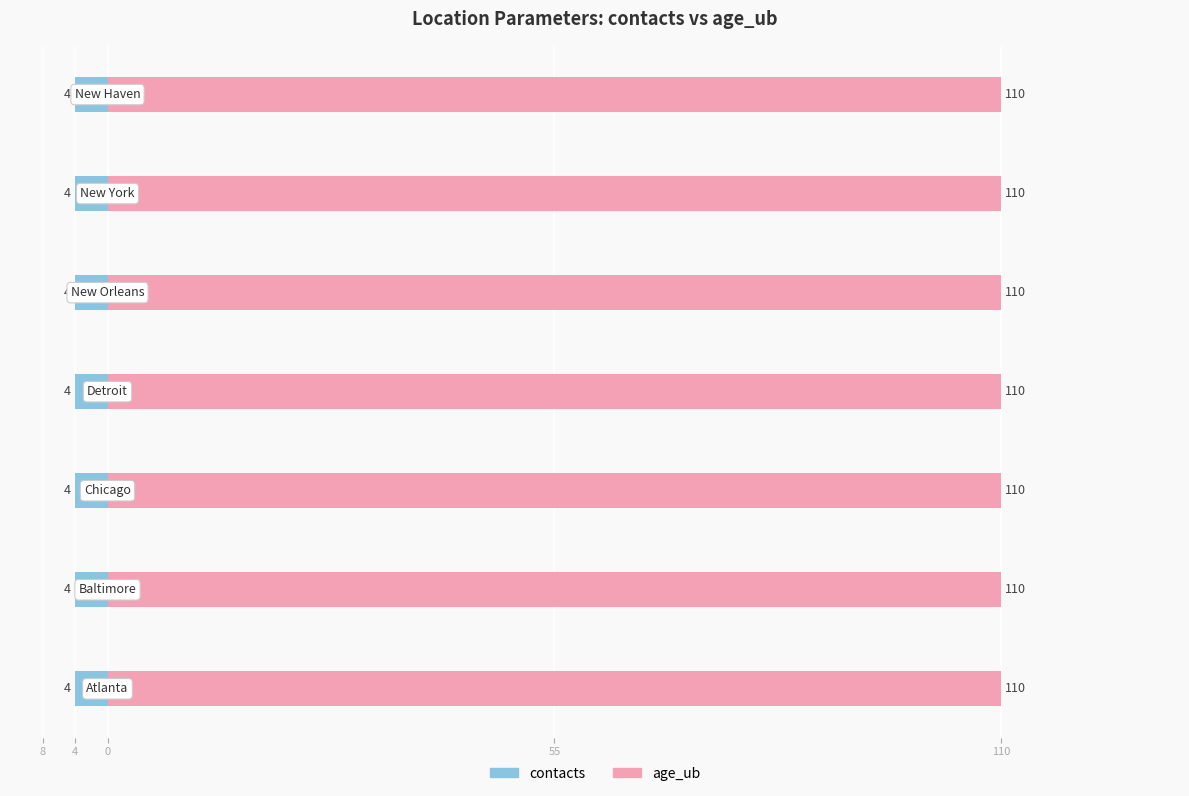

What is the value of the age_ub bar at the 5th from the left?

110